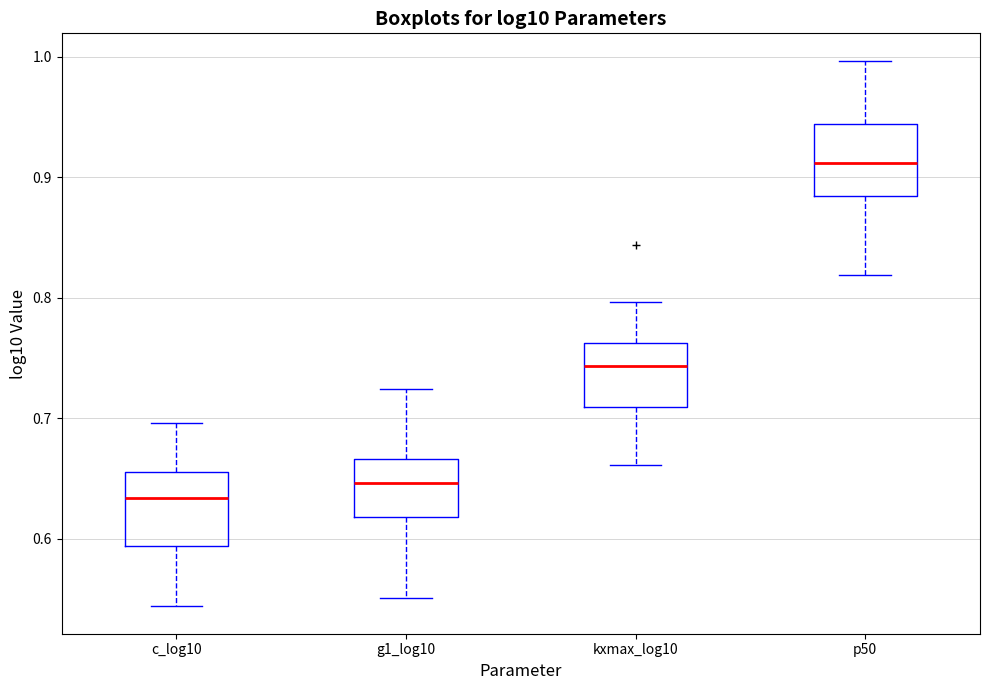

Reading left to right, read every box against the y-axis: the position of its median line, the range the box covers, and the ends of its whiskers. The values are not printed on the chart, so give them approximately, as read against the axis.

c_log10: median 0.63, box 0.59 to 0.66, whiskers 0.54 to 0.70
g1_log10: median 0.65, box 0.62 to 0.67, whiskers 0.55 to 0.72
kxmax_log10: median 0.74, box 0.71 to 0.76, whiskers 0.66 to 0.80
p50: median 0.91, box 0.88 to 0.94, whiskers 0.82 to 1.00